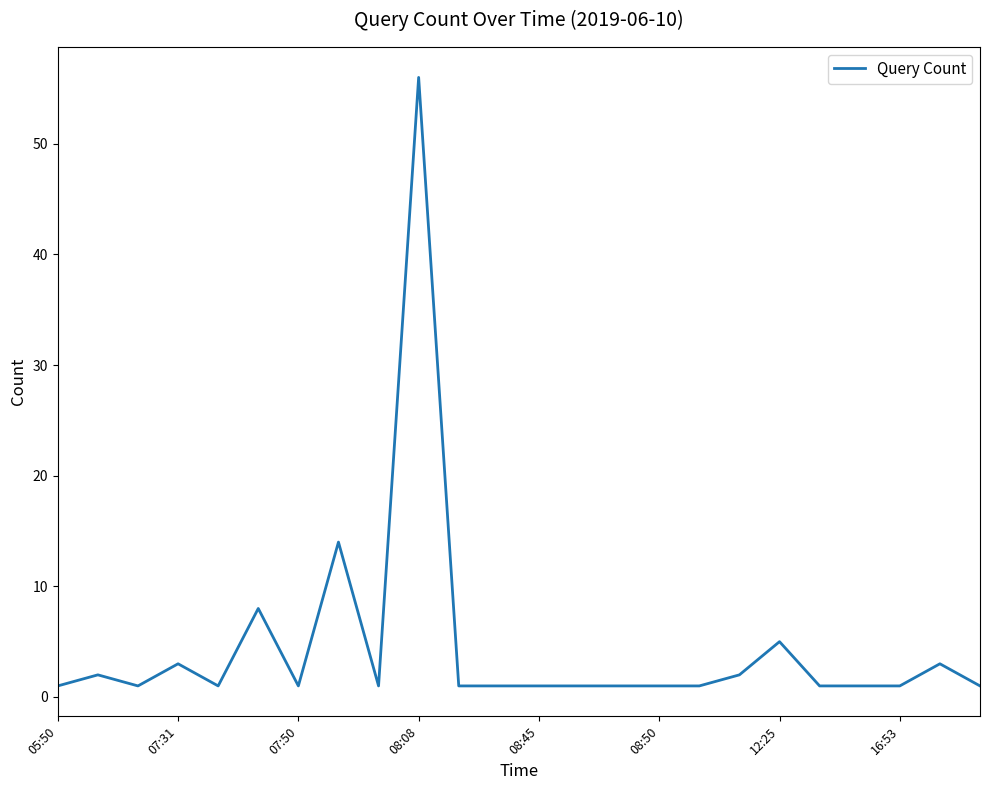

What is the maximum value shown in the chart?

56